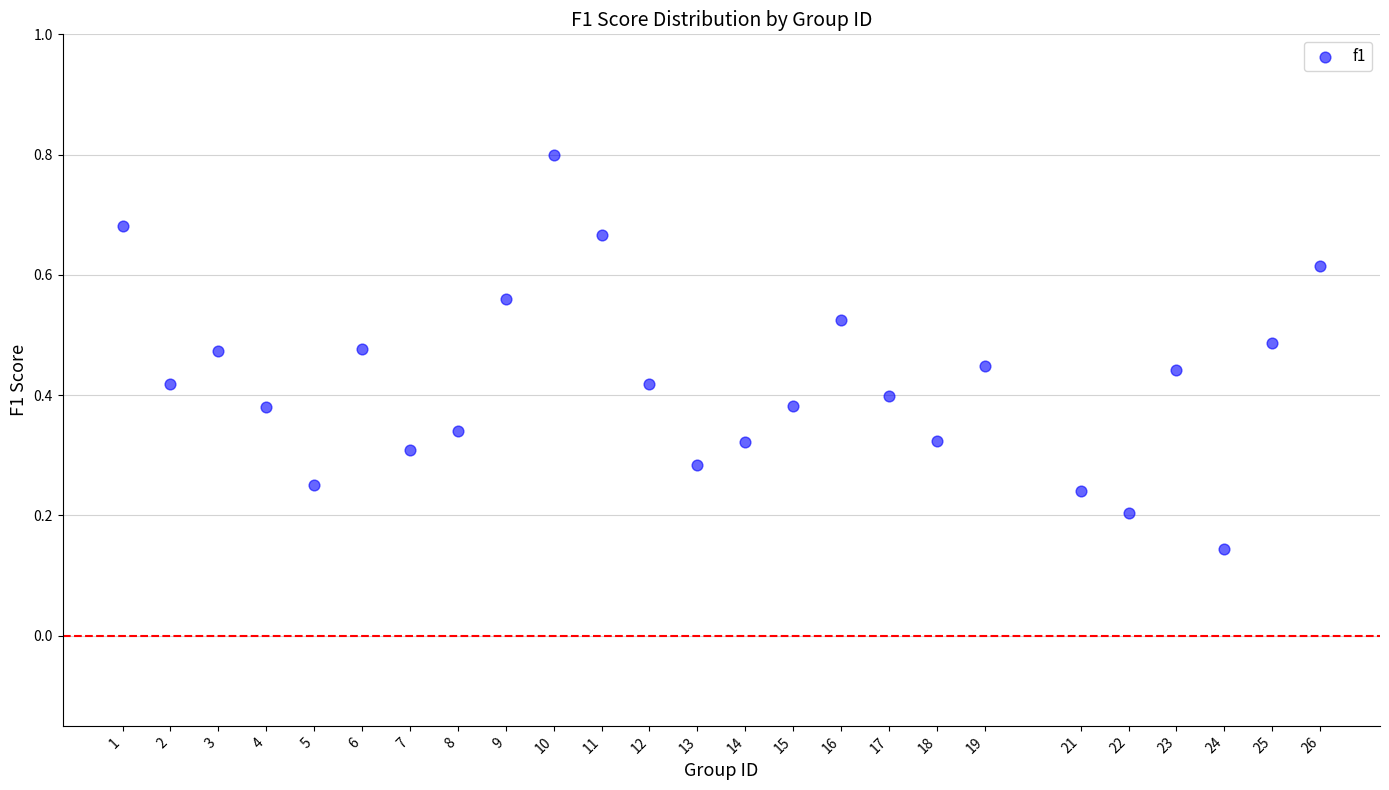

What is the range of X values (max minus min)?

25.0